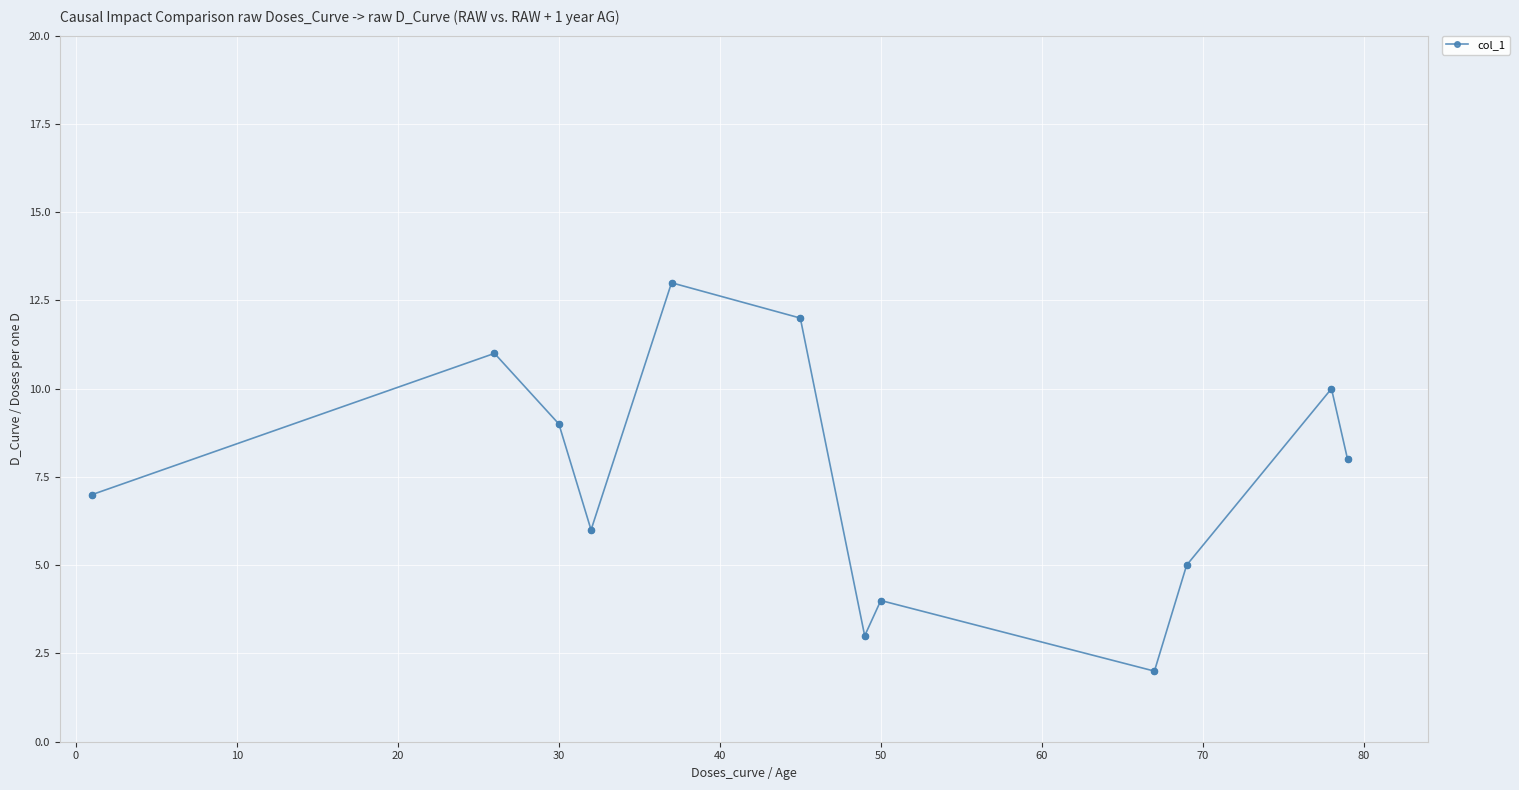

What is the difference between the second highest and second lowest values?

9.0